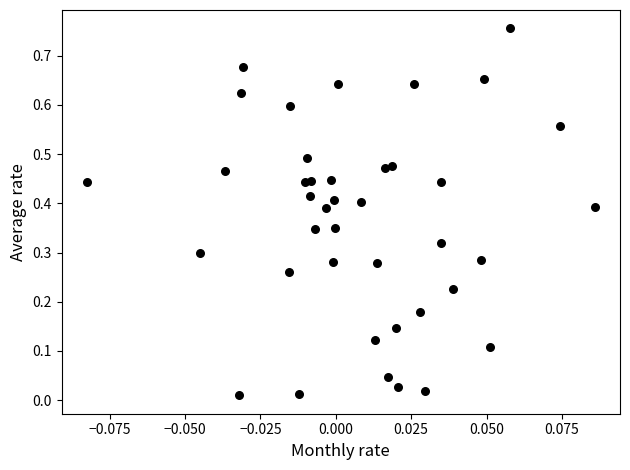

How many data points are displayed?

40